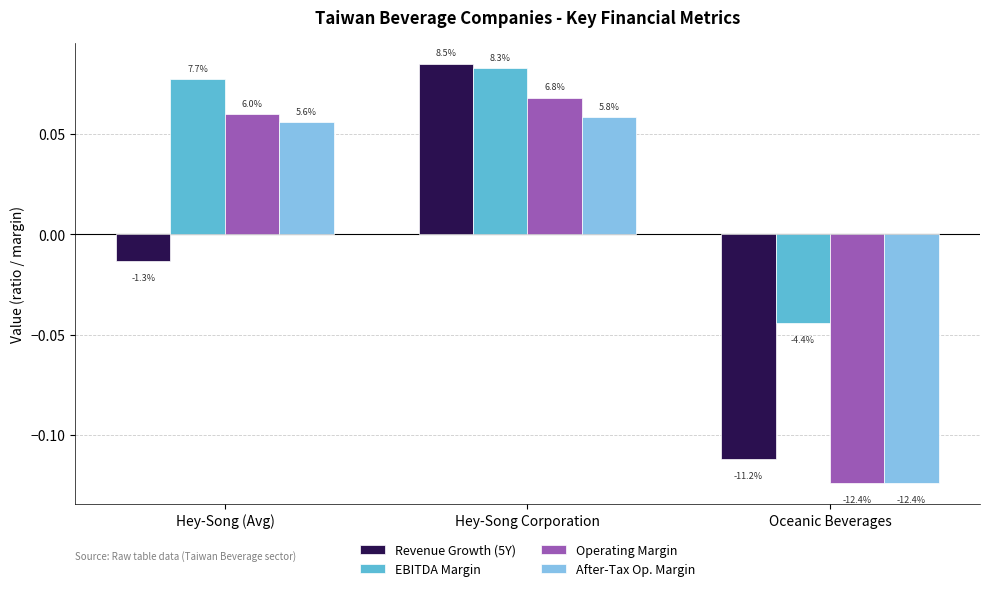

What are all the series names shown in the legend?

Revenue Growth (5Y), EBITDA Margin, Operating Margin, After-Tax Op. Margin